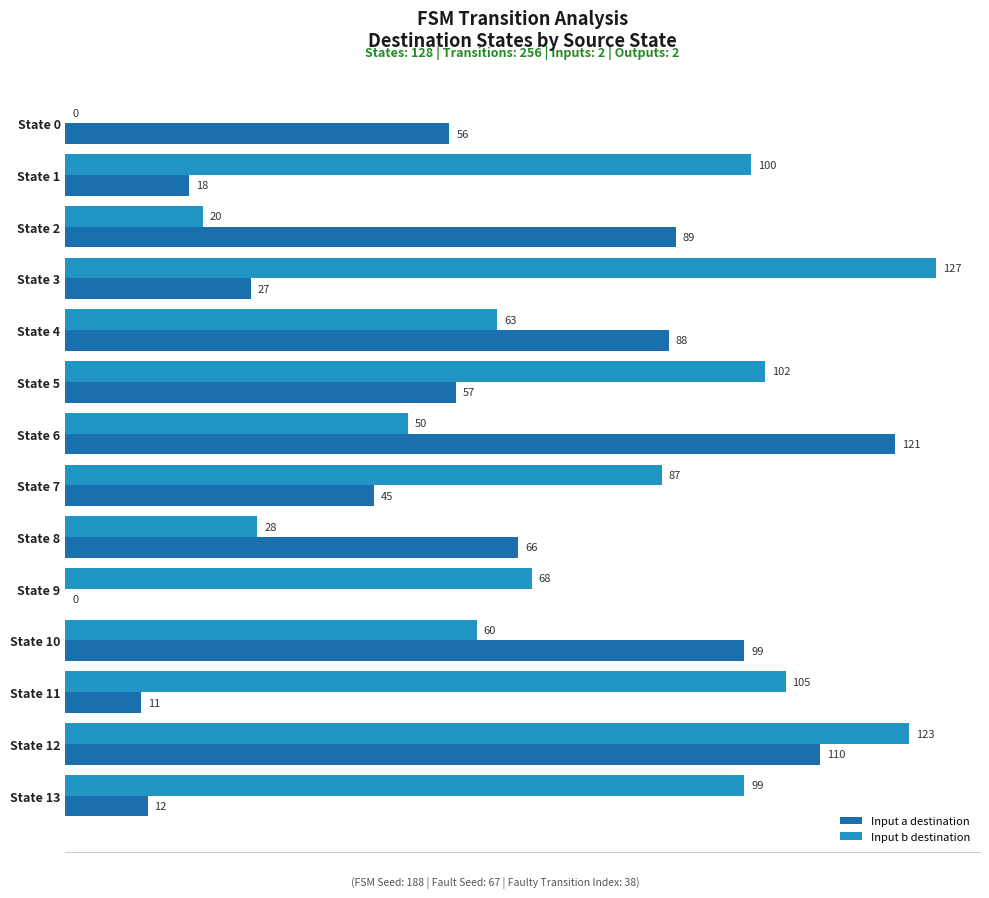

At which category is the sum across all series the highest?

State 12